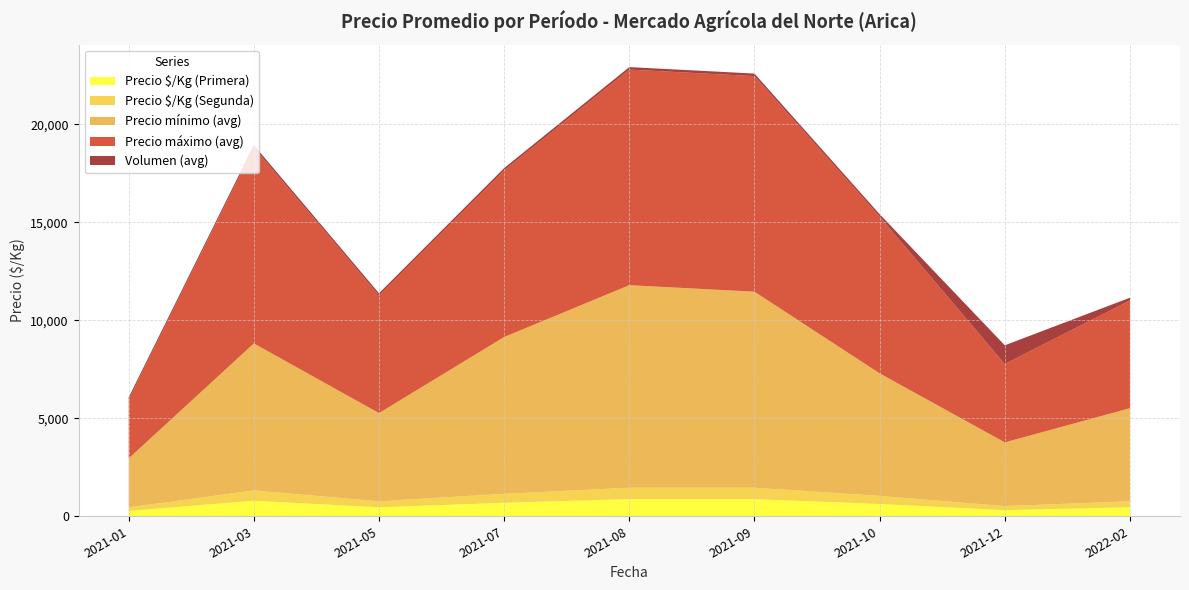

Reading left to right, list all the values displayed in this chart.

Precio $/Kg (Primera): 2021-01=271	2021-03=792	2021-05=458	2021-07=688	2021-08=875	2021-09=875	2021-10=625	2021-12=312	2022-02=458
Precio $/Kg (Segunda): 2021-01=181	2021-03=528	2021-05=306	2021-07=458	2021-08=583	2021-09=583	2021-10=417	2021-12=208	2022-02=306
Precio mínimo (avg): 2021-01=2500	2021-03=7500	2021-05=4500	2021-07=8000	2021-08=10333	2021-09=10000	2021-10=6250	2021-12=3250	2022-02=4750
Precio máximo (avg): 2021-01=3000	2021-03=10000	2021-05=6000	2021-07=8500	2021-08=11000	2021-09=11000	2021-10=8000	2021-12=4000	2022-02=5500
Volumen (avg): 2021-01=120	2021-03=122	2021-05=115	2021-07=120	2021-08=127	2021-09=130	2021-10=123	2021-12=953	2022-02=138